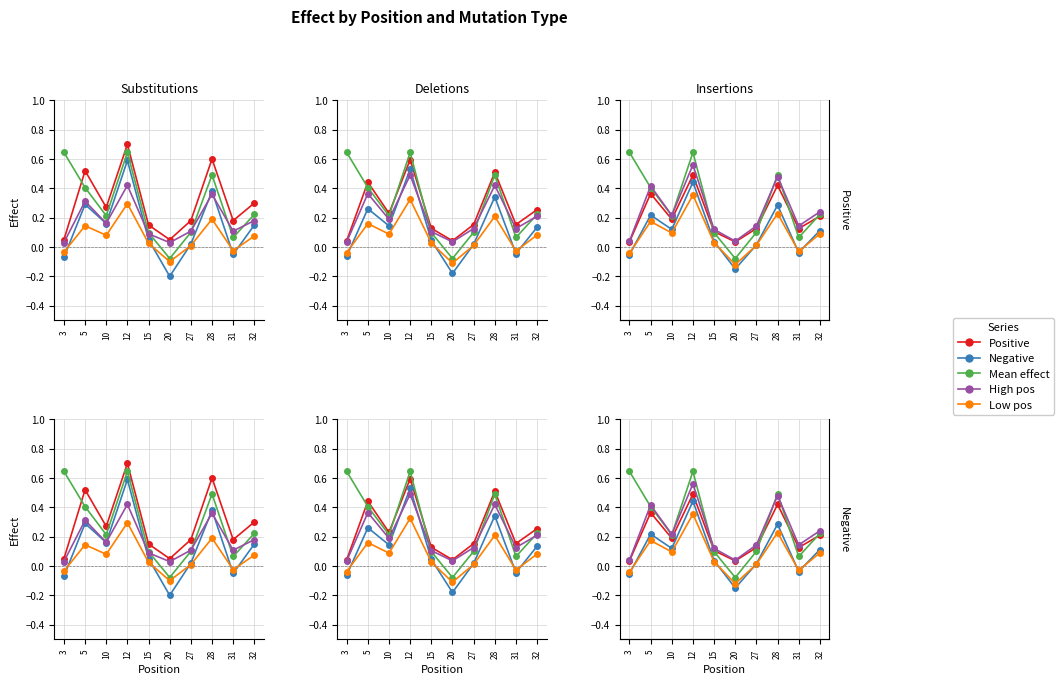

What is the value of the Positive point at the 1st from the left?

0.1